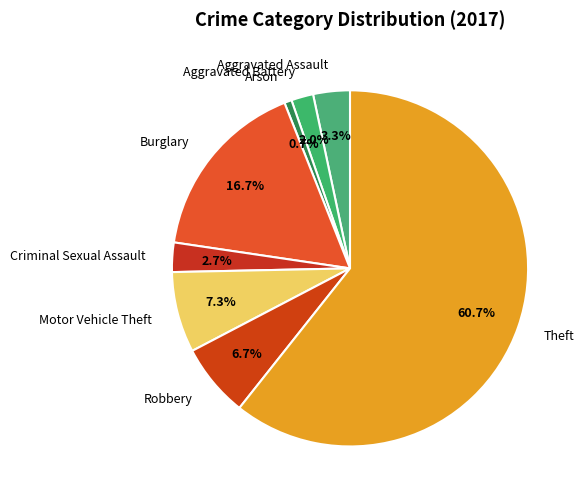

What percentage do Theft and Criminal Sexual Assault together represent?

63.3%